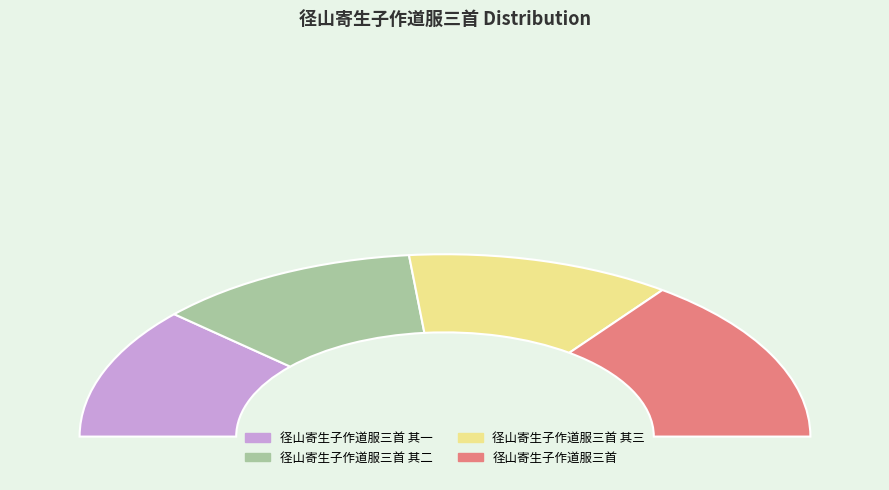

Is the sum of 径山寄生子作道服三首 其三 and 径山寄生子作道服三首 其一 greater than half?

No